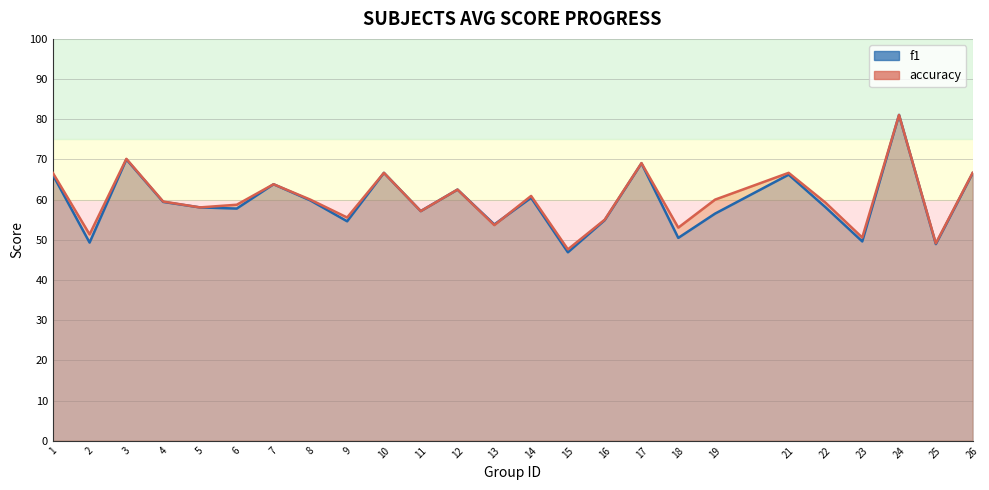

List the series in order of their overall mean, lowest first.

f1, accuracy